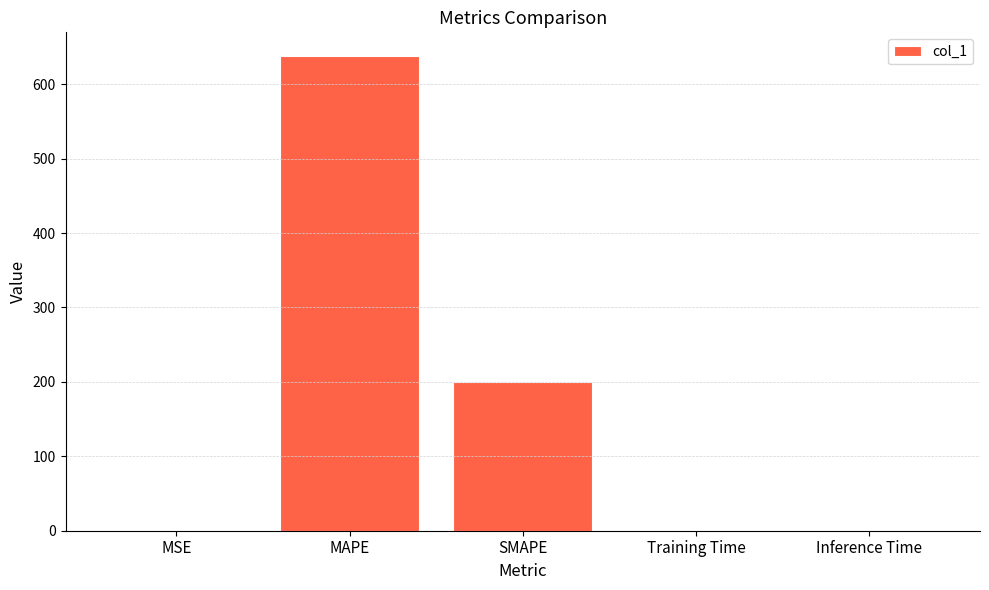

Does the chart contain stacked bars?

No